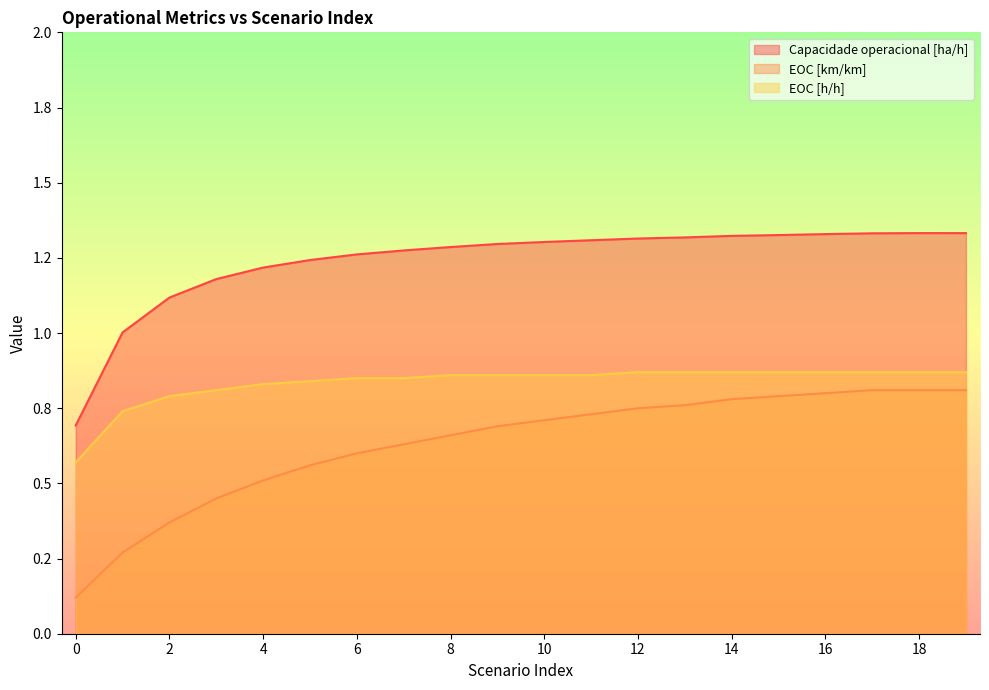

What is the difference between the maximum and second lowest values in the EOC [h/h] series?

0.1